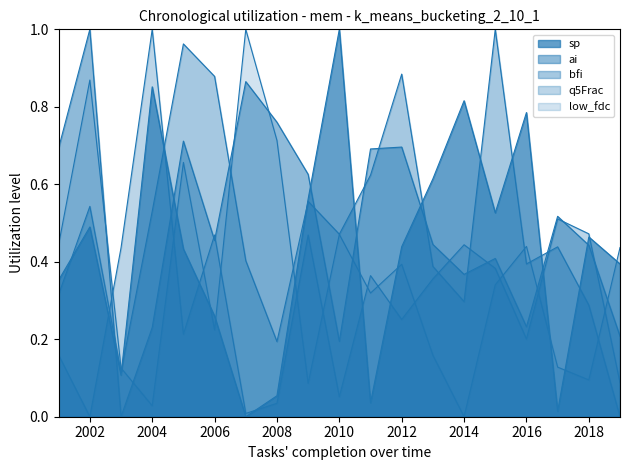

Which has a higher value, 2015 or 2012?

2015